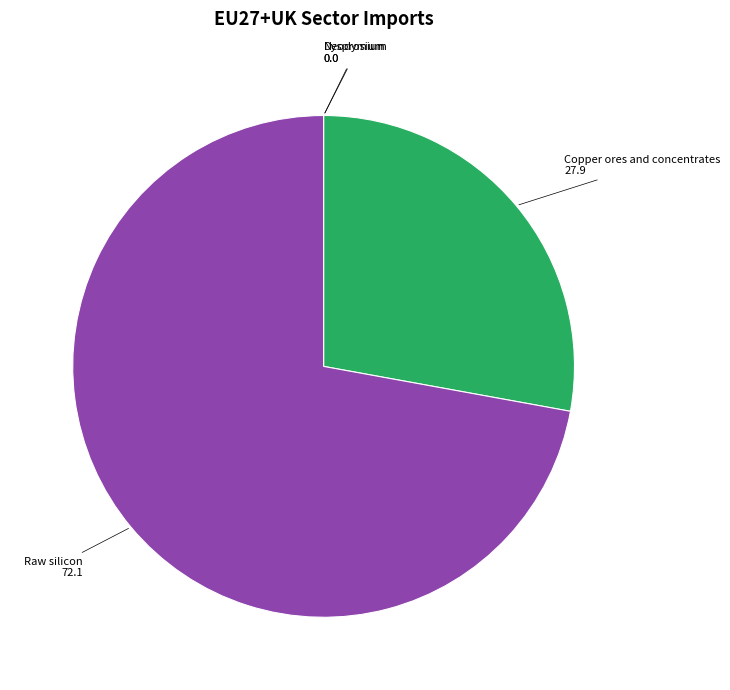

Does any single category account for the majority?

Yes